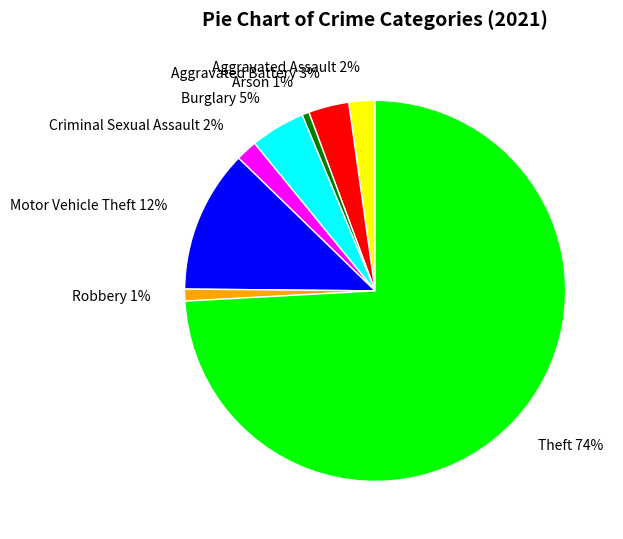

Which has a higher value, Aggravated Assault or Arson?

Aggravated Assault